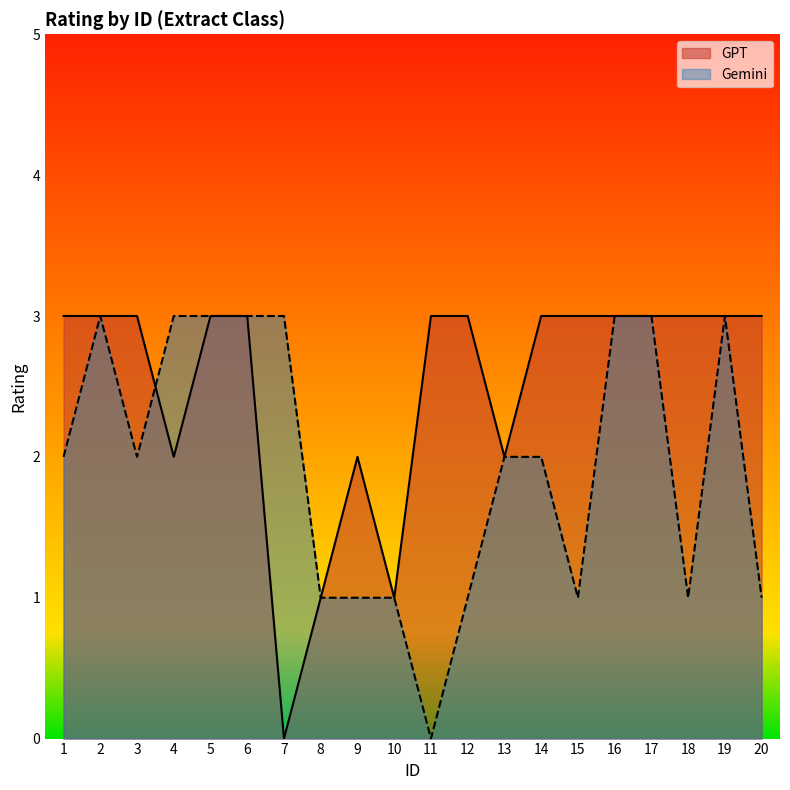

At which label does GPT reach its peak?

1